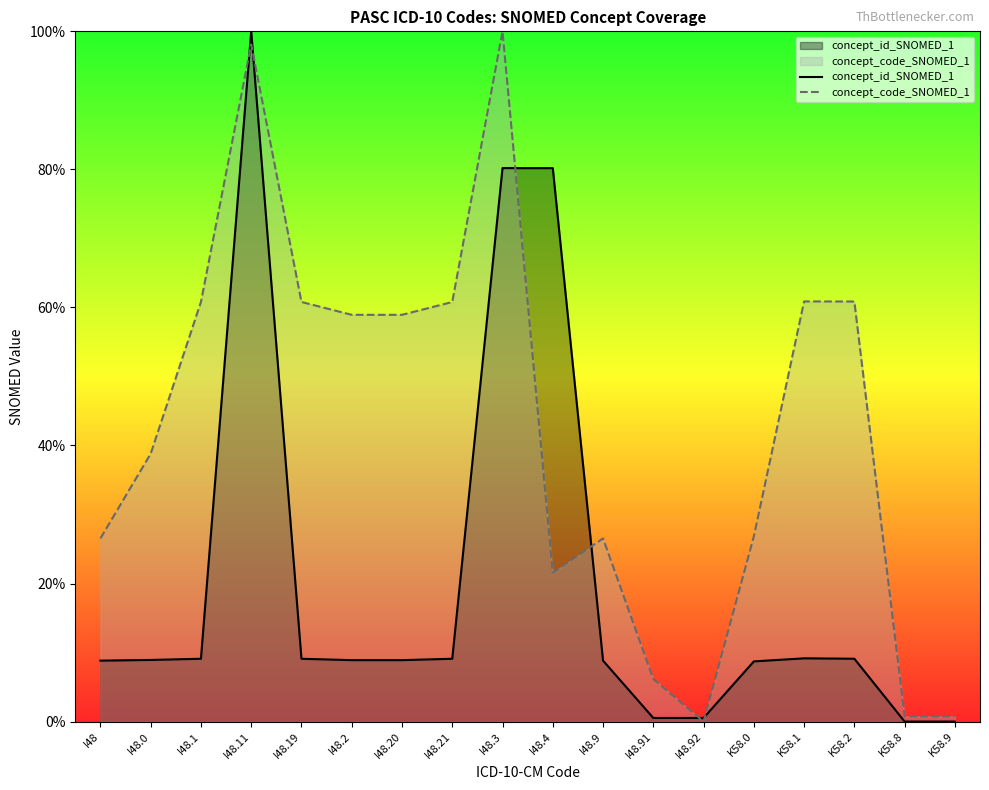

What are all the series names shown in the legend?

concept_id_SNOMED_1, concept_code_SNOMED_1